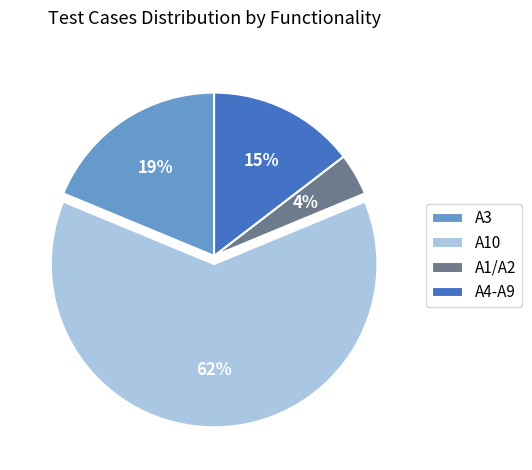

What is the majority slice?

A10